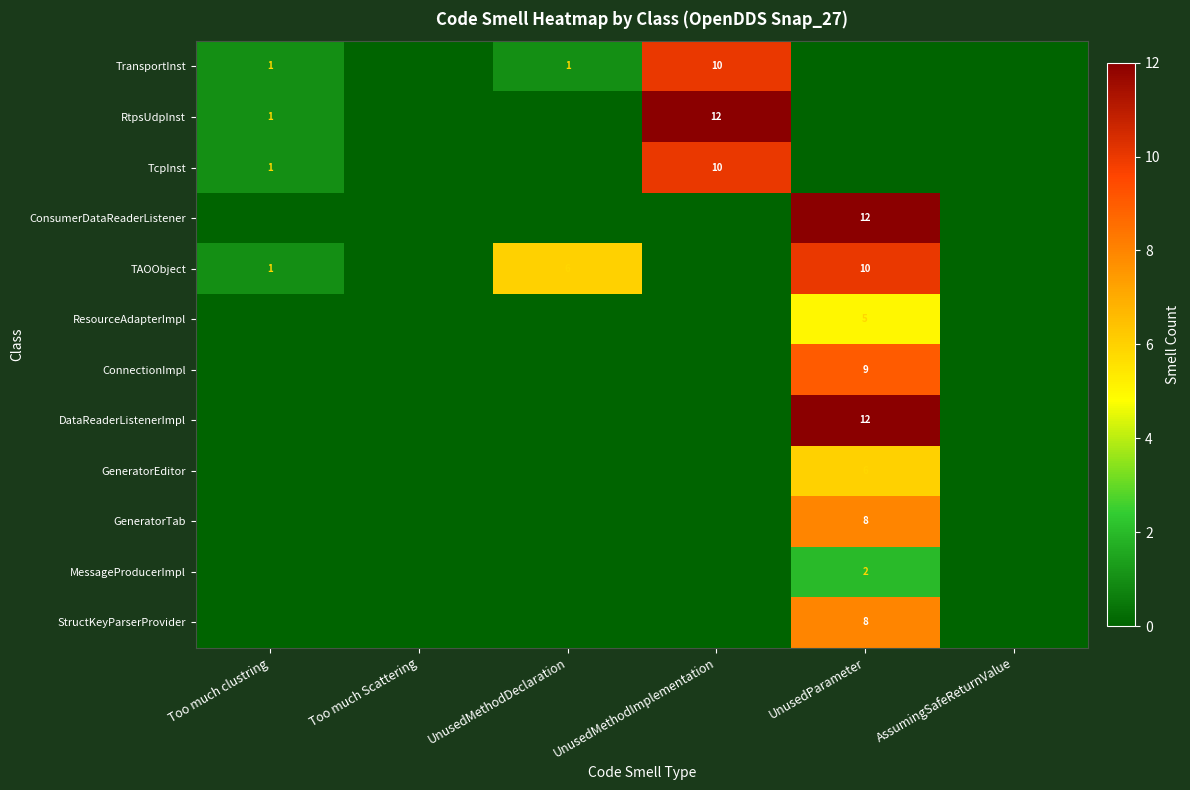

Rank the categories by RtpsUdpInst value from highest to lowest.

UnusedMethodImplementation, Too much clustring, Too much Scattering, UnusedMethodDeclaration, UnusedParameter, AssumingSafeReturnValue